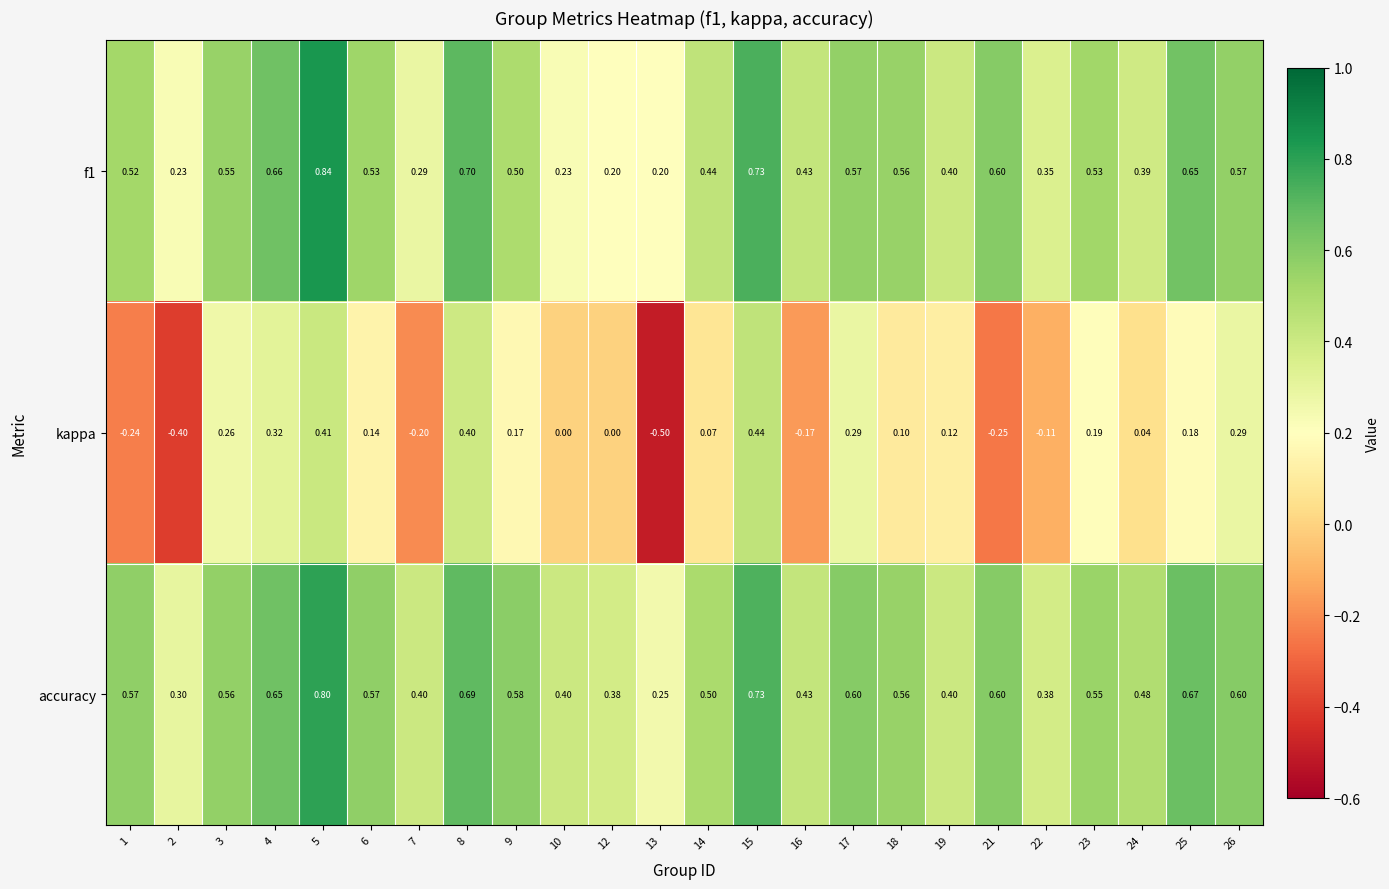

Which series has the largest total across all categories?

accuracy